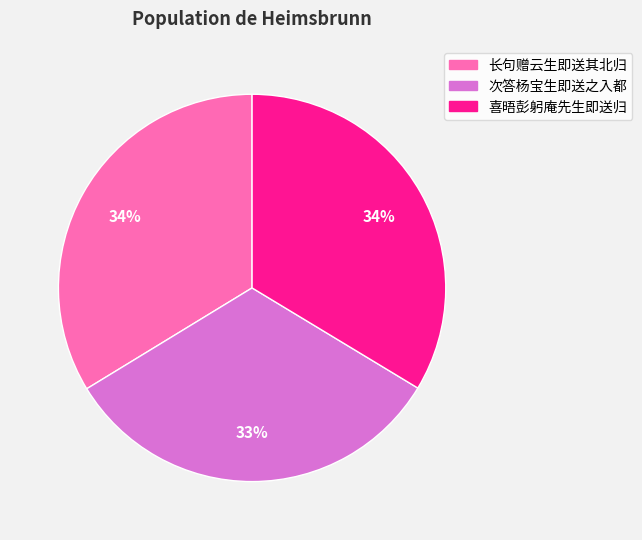

Count the number of slices in the pie.

3